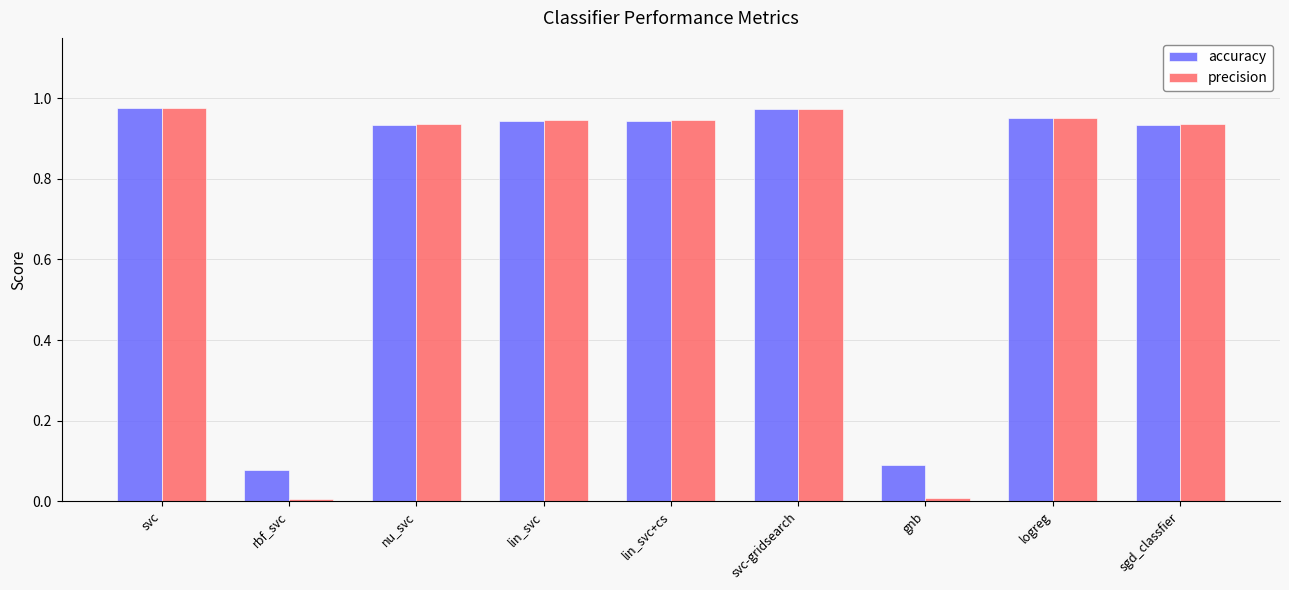

True or false: precision has a value of 1.5 at lin_svc+cs.

False